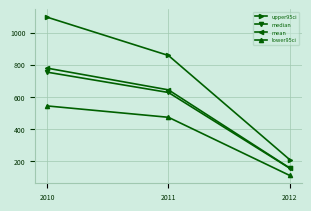

Reading left to right, what are all the values shown in this chart?

upper95ci: 1096.3	857.8	209.2
median: 753.6	627.1	155.4
mean: 778.7	643.5	156.9
lower95ci: 543.2	472.4	110.3